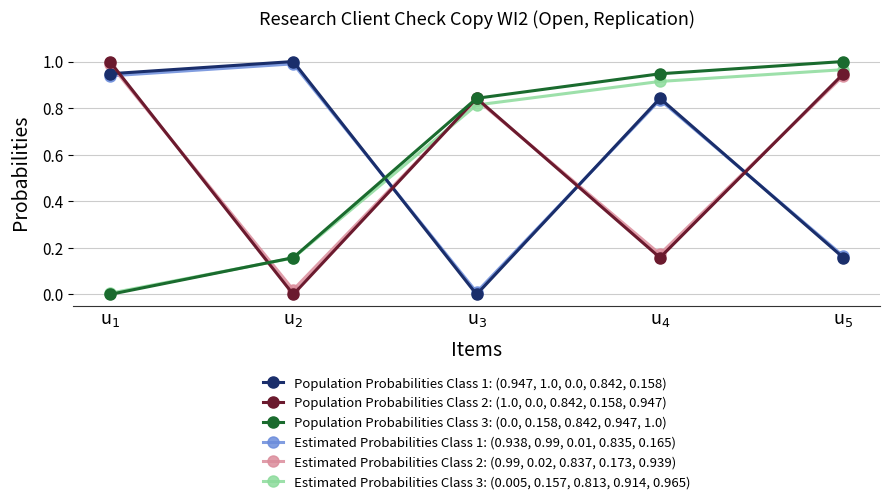

True or false: Estimated Probabilities Class 2: (0.99, 0.02, 0.837, 0.173, 0.939) and Population Probabilities Class 2: (1.0, 0.0, 0.842, 0.158, 0.947) cross at least once.

True